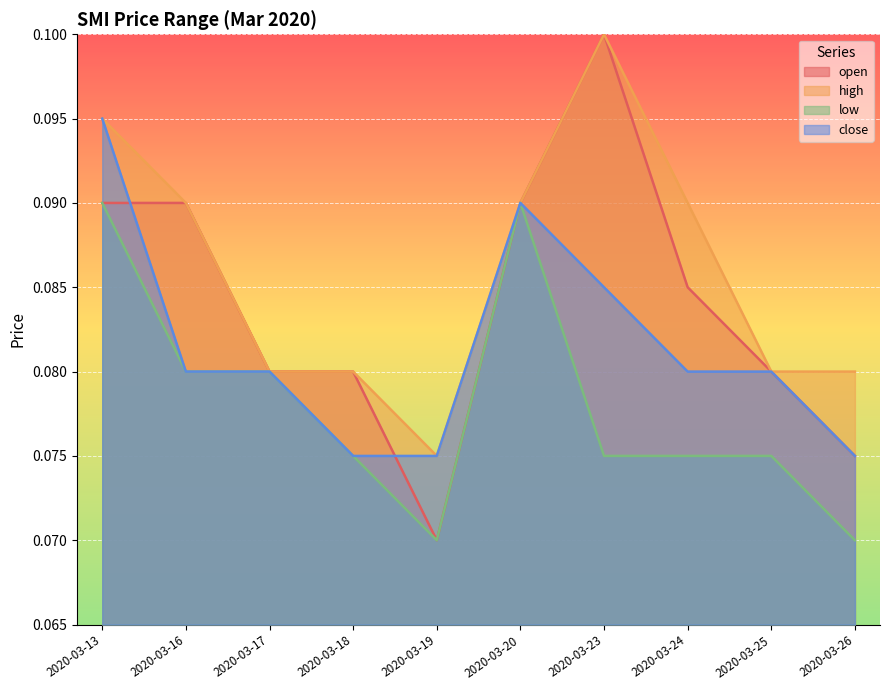

List the labels in order of low value, largest first.

2020-03-13, 2020-03-20, 2020-03-16, 2020-03-17, 2020-03-18, 2020-03-23, 2020-03-24, 2020-03-25, 2020-03-19, 2020-03-26